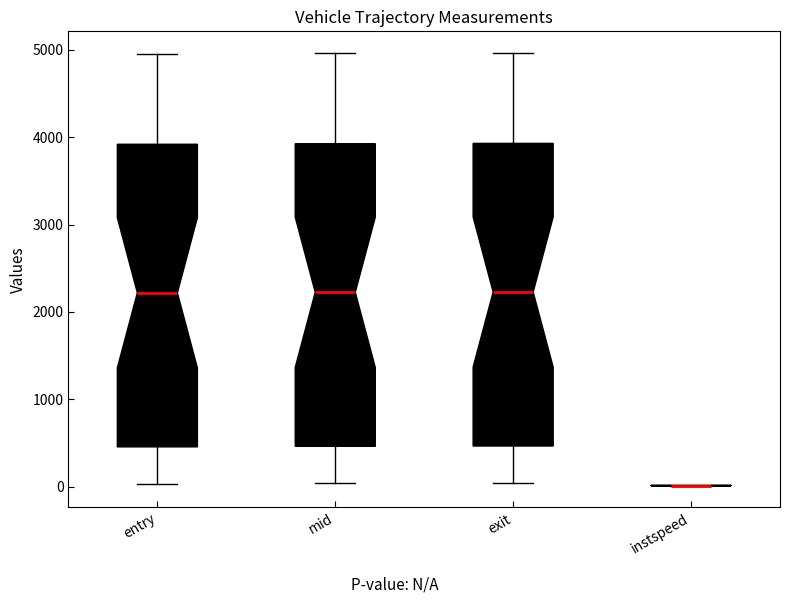

Where does the median line of the box for entry sit on the y-axis? The values are not printed on the chart, so give them approximately, as read against the axis.

2200